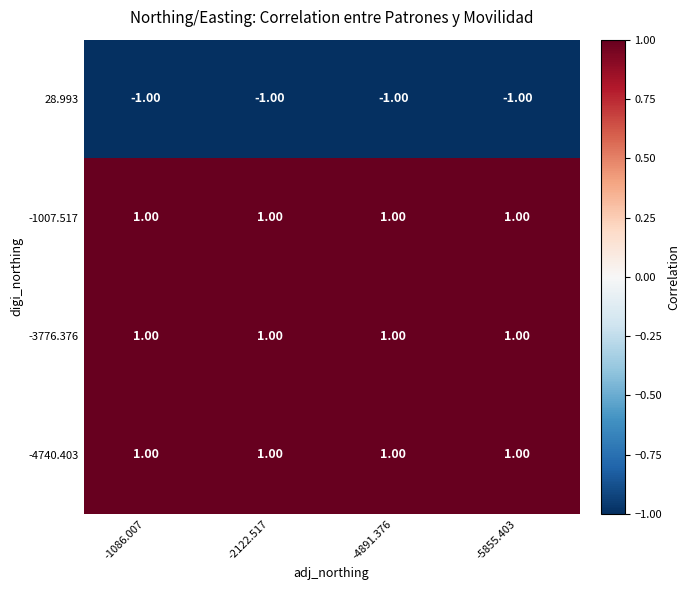

What is the sum of all -1007.517 values?

4